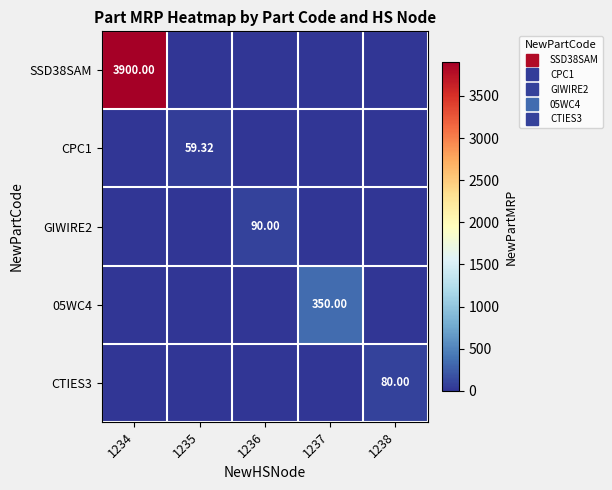

Rank the categories by CTIES3 value from lowest to highest.

1234, 1235, 1236, 1237, 1238